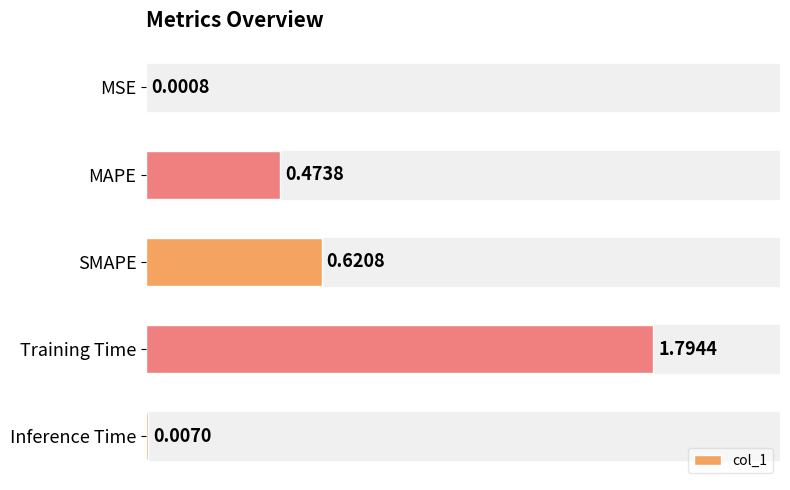

At which label is the value closest to 0?

MSE